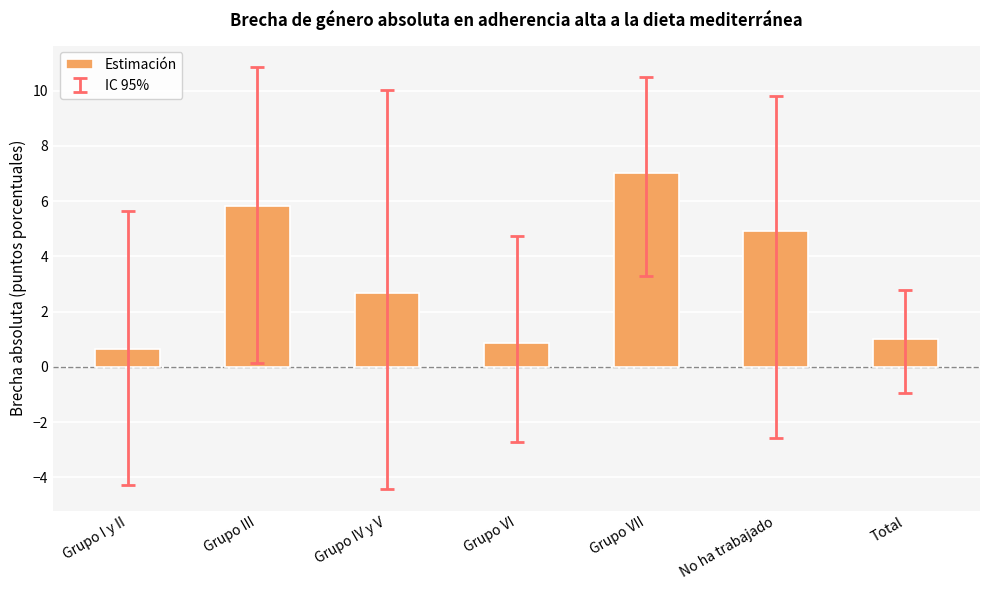

Which category has the highest value across all series?

Grupo VII